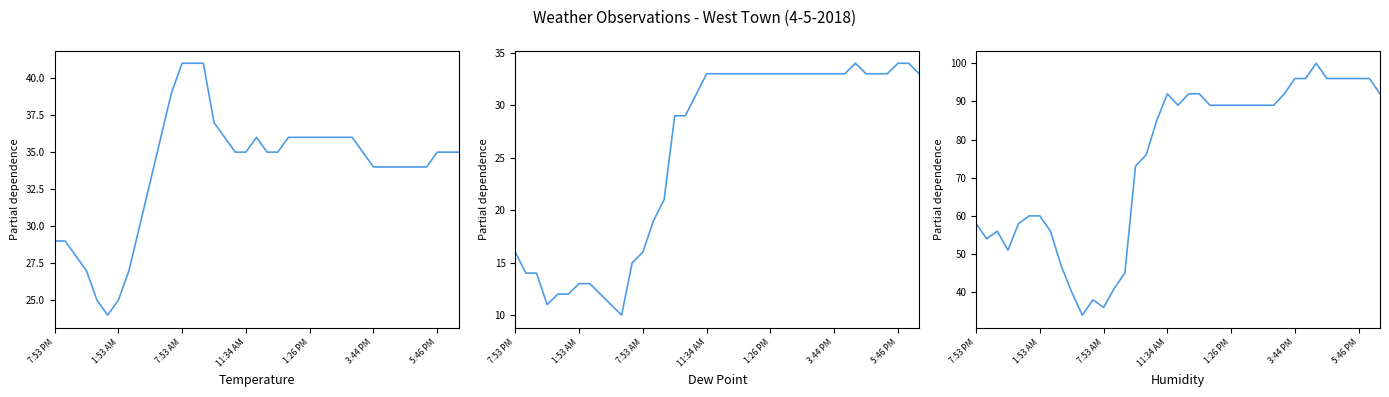

Where is Dew Point nearest to the value 22?

14